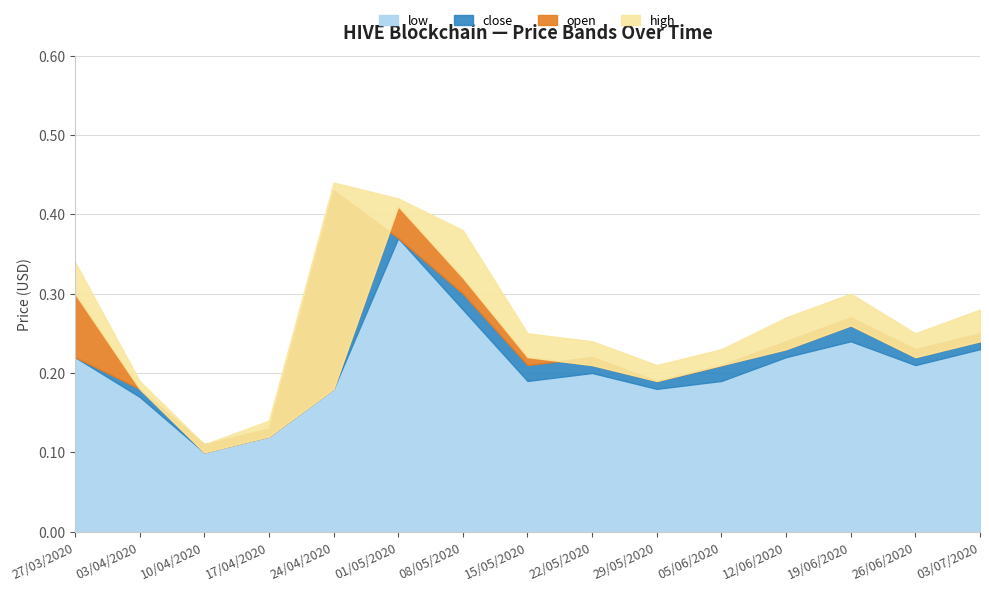

In open, how many points are lower than both neighbors (excluding endpoints)?

3